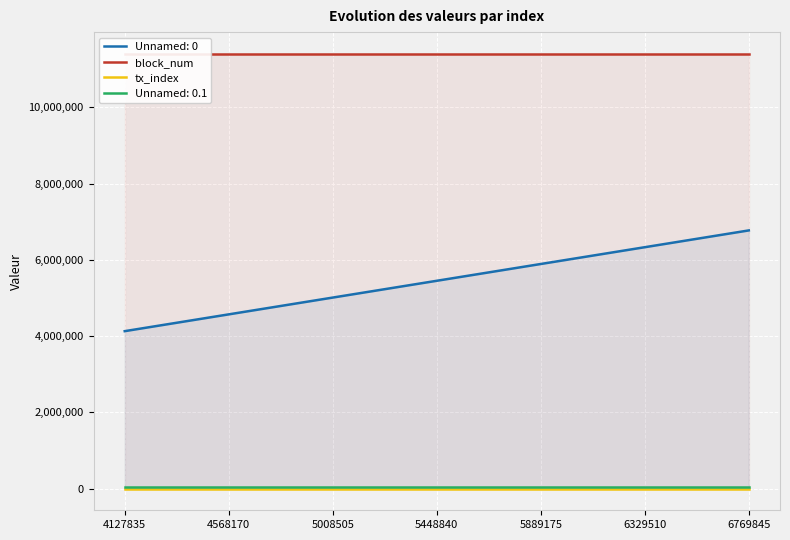

List the series in order of their overall mean, lowest first.

tx_index, block_num